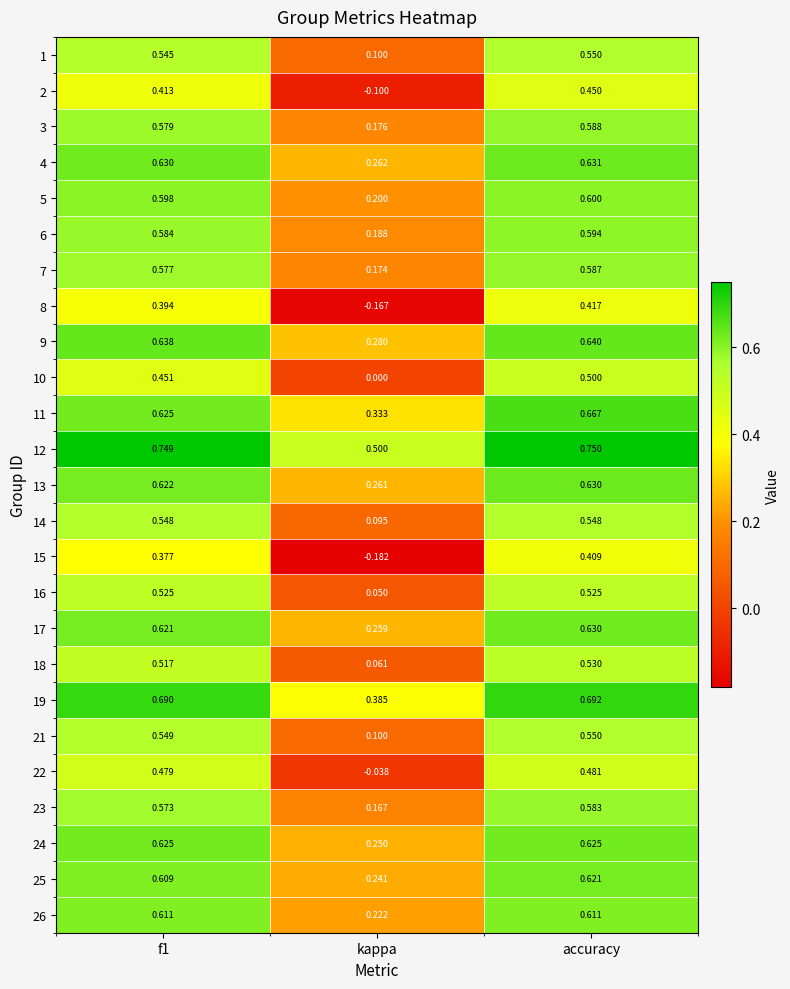

Which category has the highest value in the 7 series?

accuracy